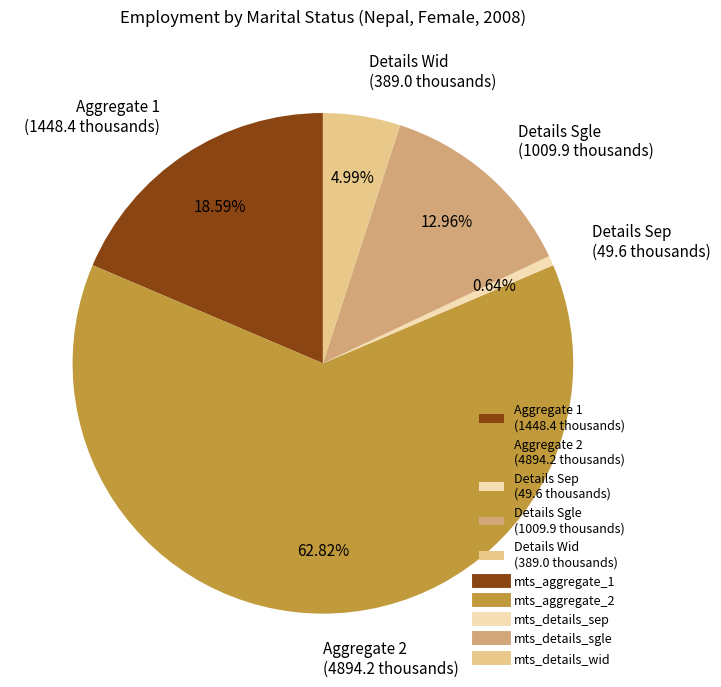

Does Details Sep (49.6 thousands) represent more than half of the total?

No